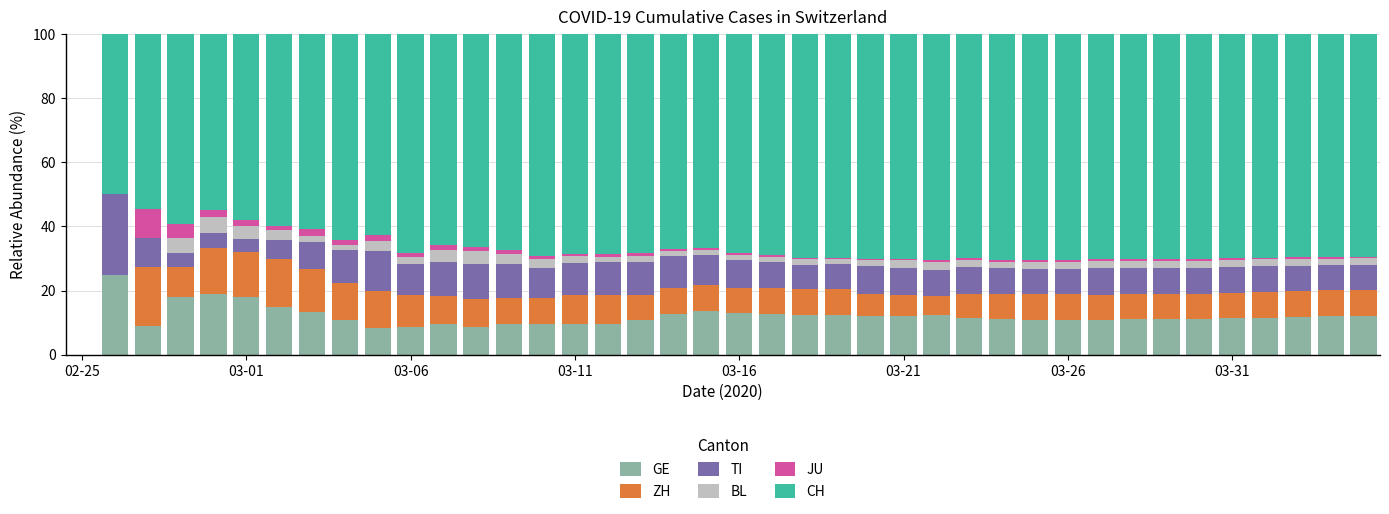

What is the difference between the maximum and minimum values in the TI series?

25.0